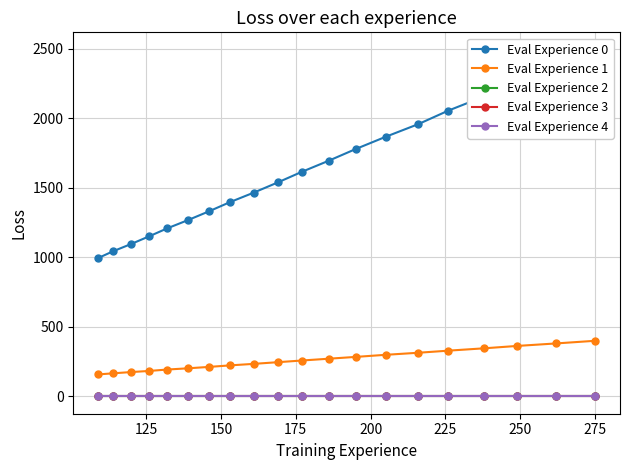

Is this an area chart (filled region under the line)?

No